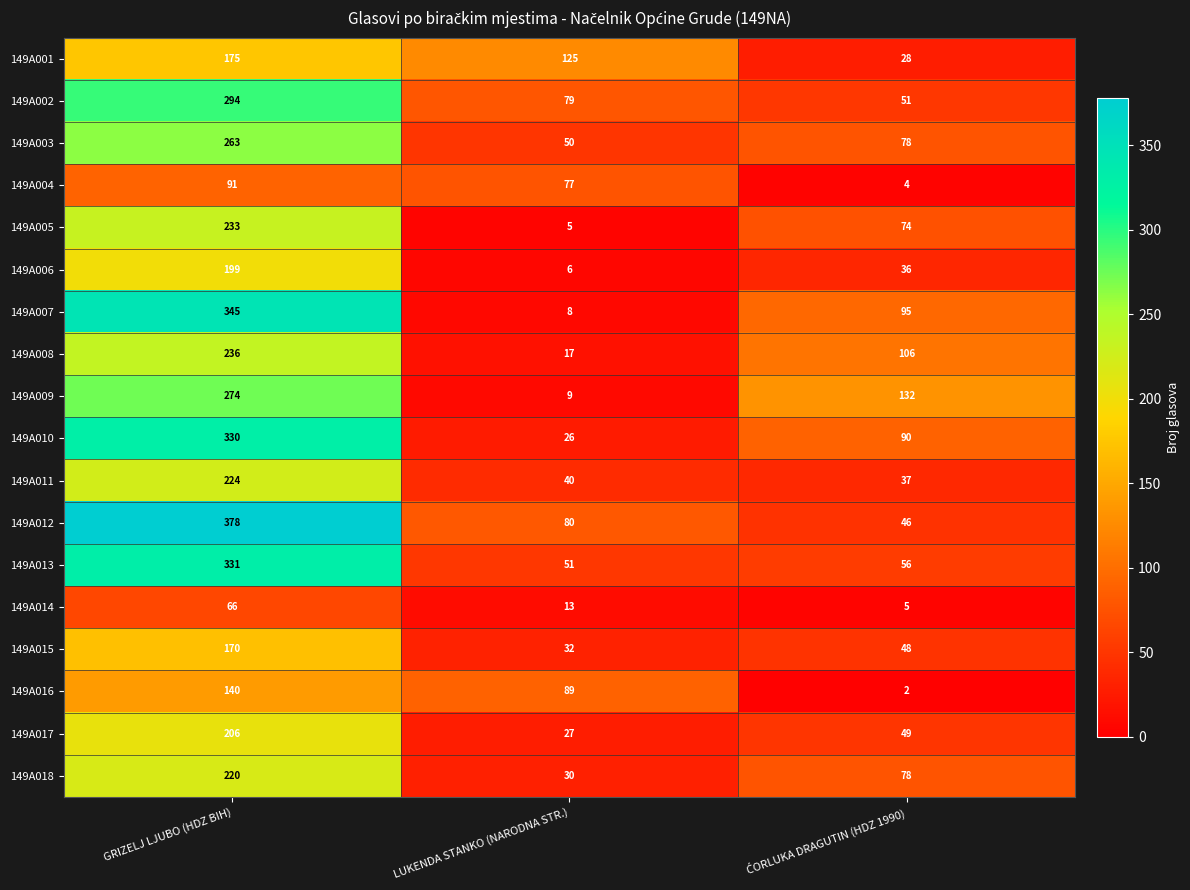

The value of 149A017 at LUKENDA STANKO (NARODNA STR.) is 27. True or false?

True